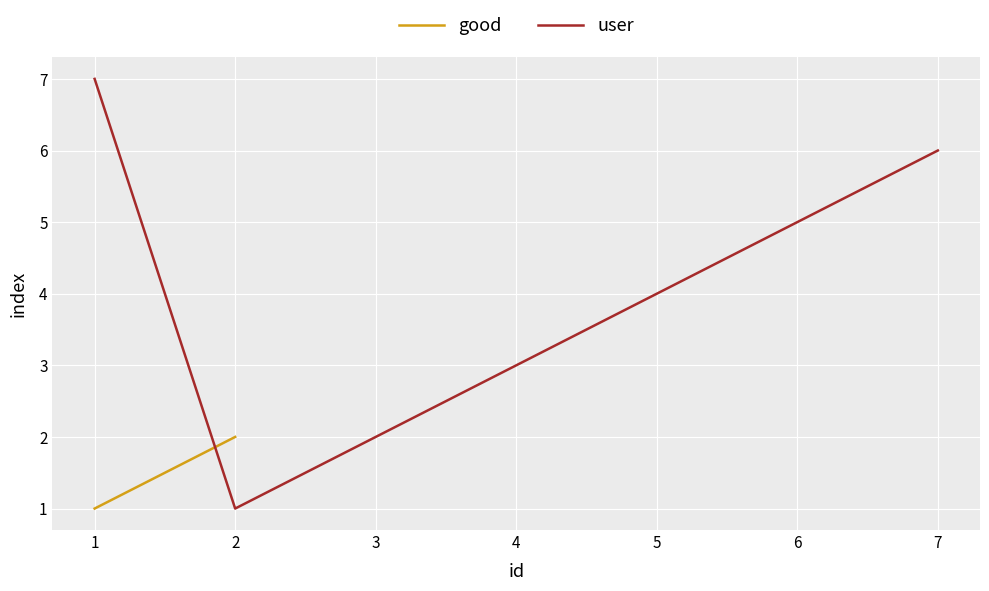

The value of user at 3 is 2. True or false?

True